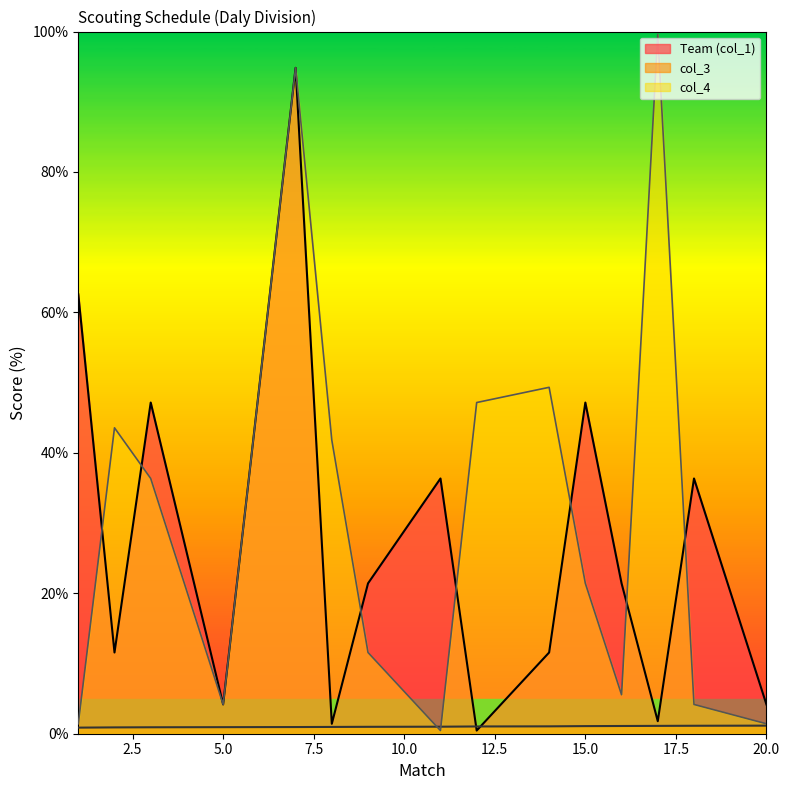

The col_4 series shows 23.3 at 17. True or false?

False